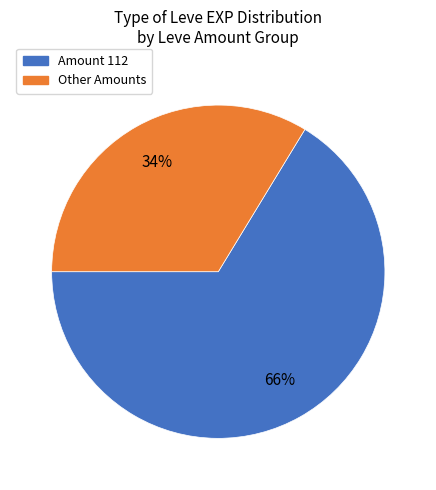

Is there any slice that represents more than half of the pie?

Yes